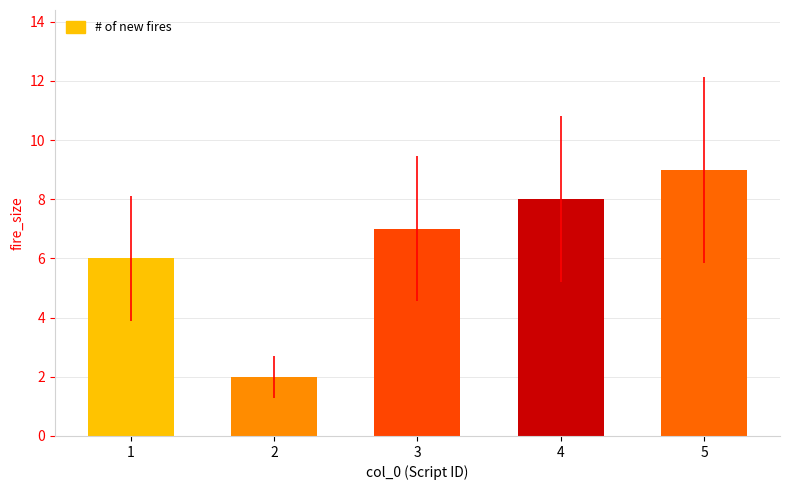

How many data points does each series have?

5